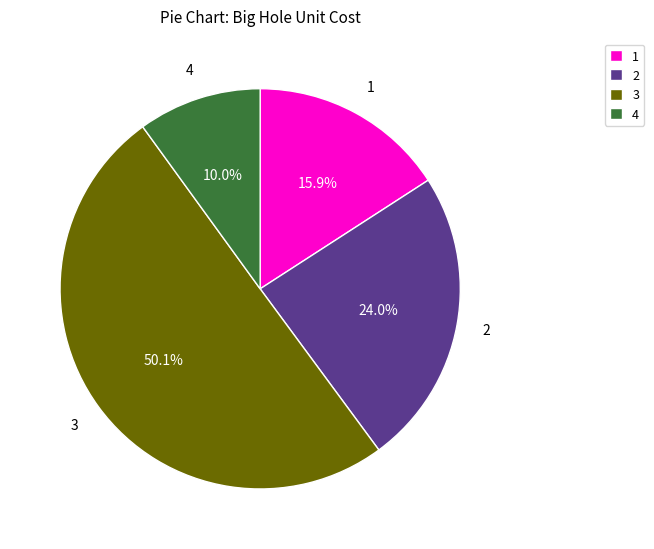

What is the smallest slice in the pie chart?

4